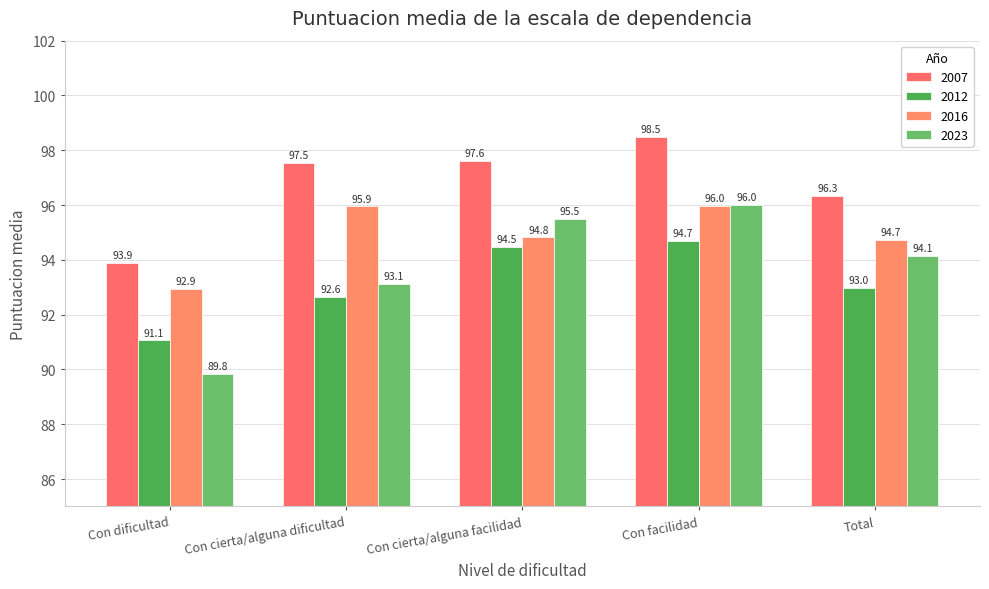

What is the value of the 2012 bar at the 3rd from the left?

94.5